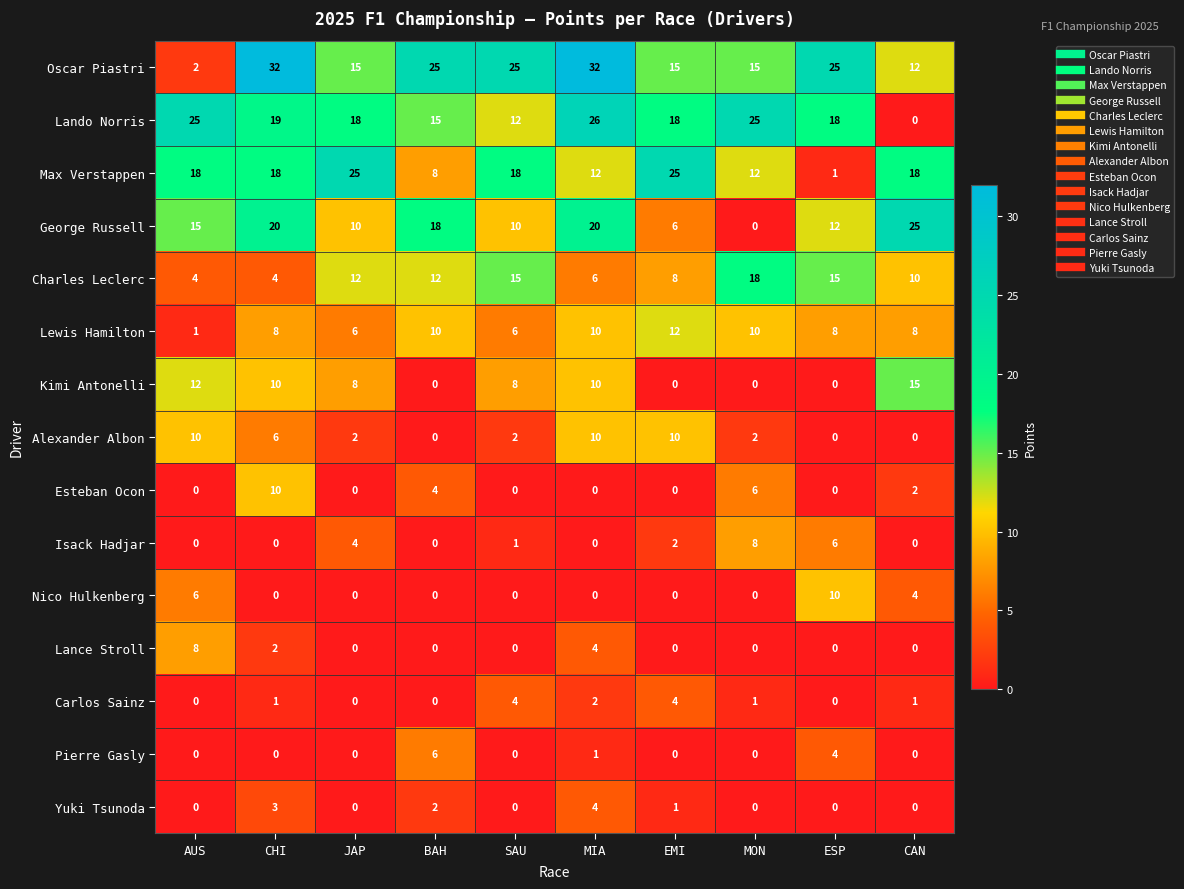

Read the George Russell value at CHI, to the nearest 10.

20